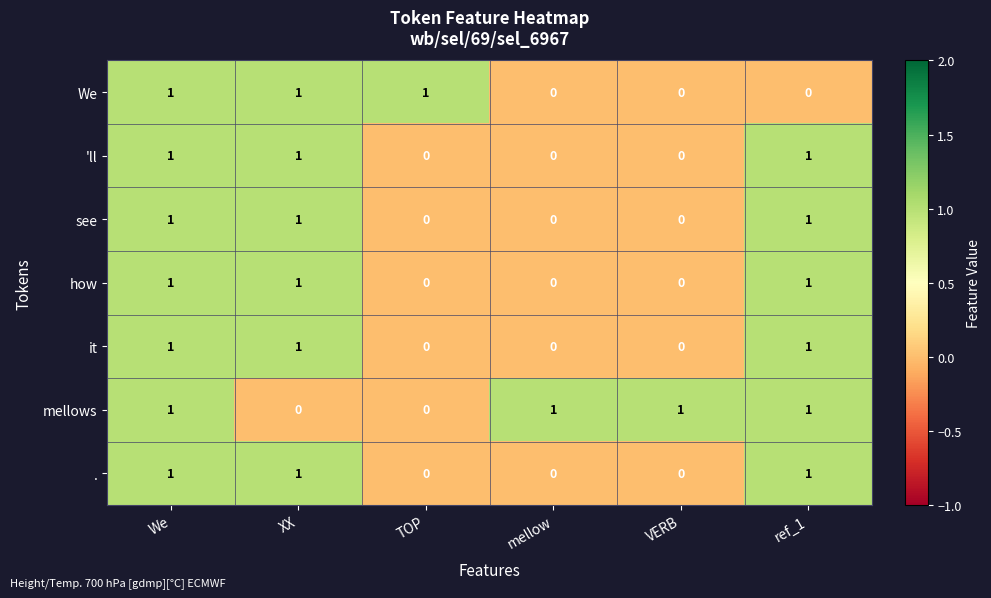

At how many categories does at least one series exceed 0?

6